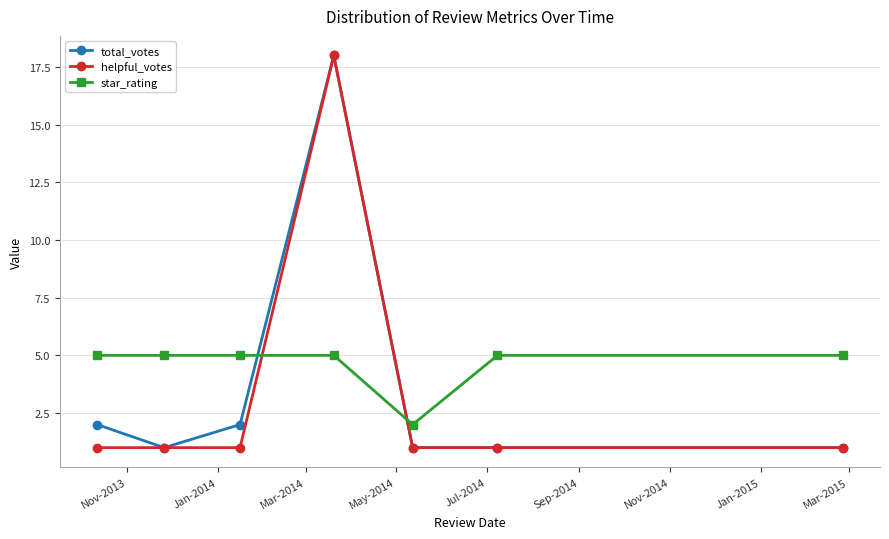

How many lines are shown in the chart?

3